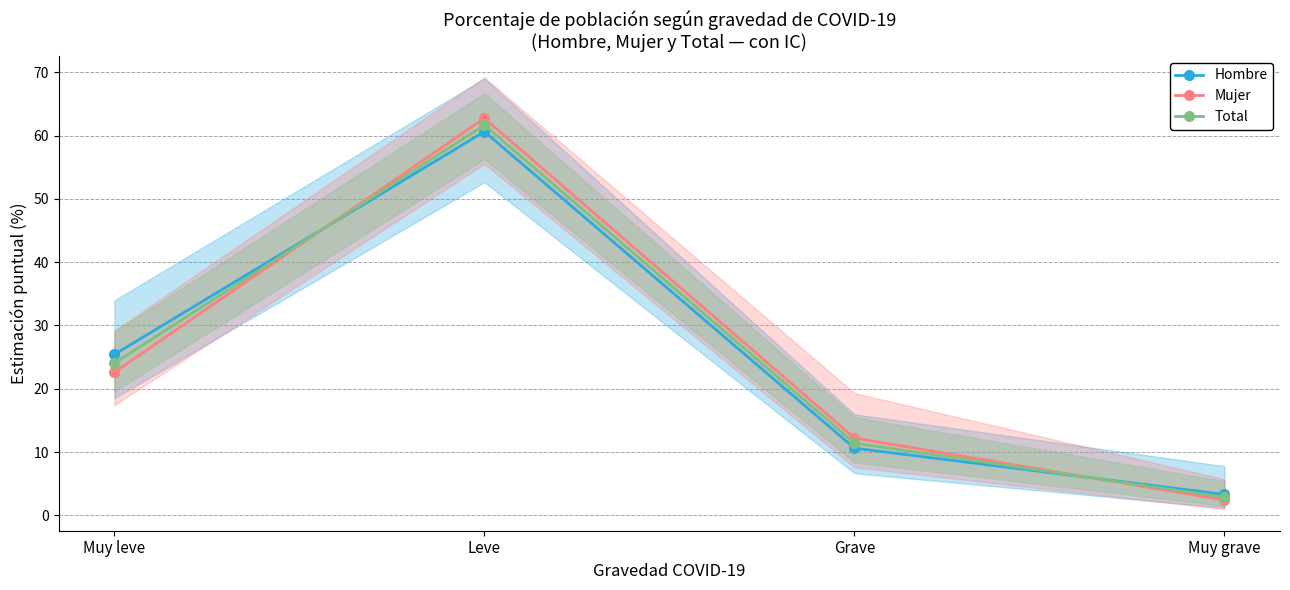

Reading left to right, transcribe all the data shown in this chart.

Hombre: Muy leve=25.4	Leve=60.6	Grave=10.6	Muy grave=3.3
Mujer: Muy leve=22.6	Leve=62.7	Grave=12.2	Muy grave=2.4
Total: Muy leve=24.0	Leve=61.6	Grave=11.4	Muy grave=2.9